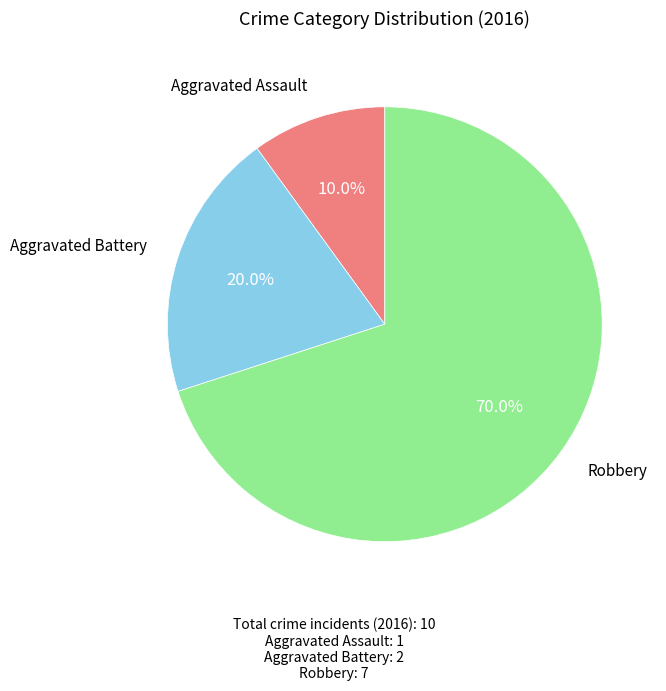

How many slices are in this pie chart?

3